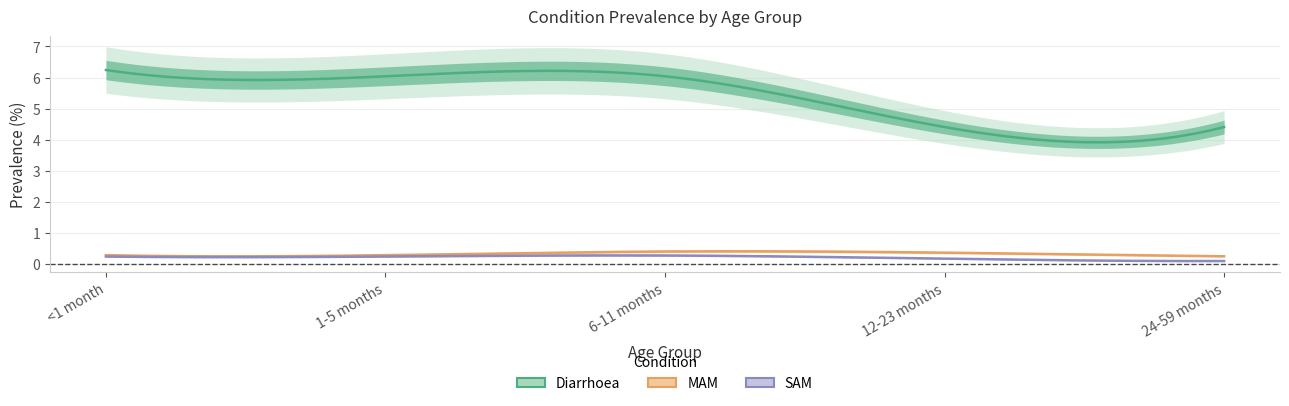

True or false: MAM has a value of 0.4 at 6-11 months.

True